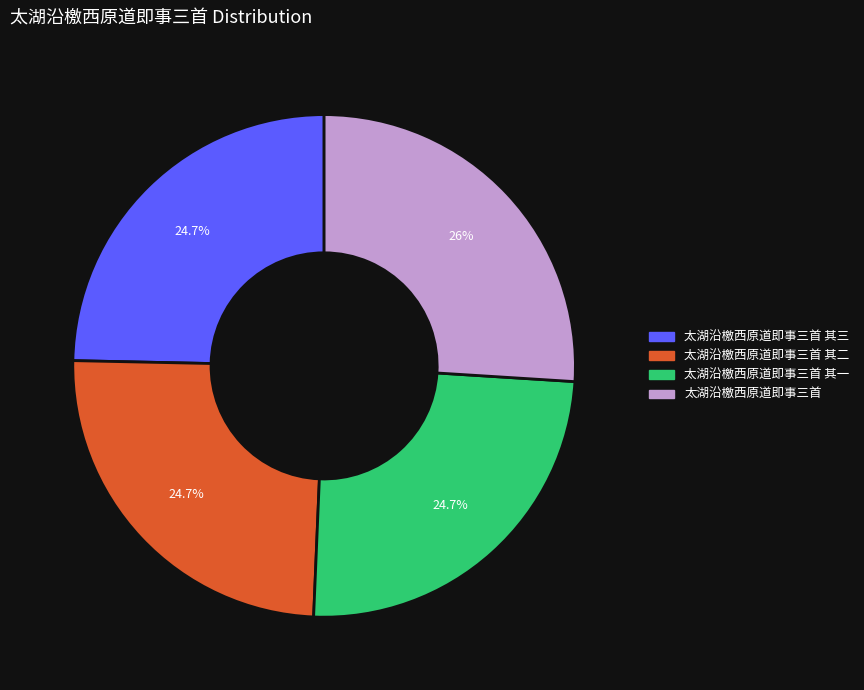

Does any single category account for the majority?

No